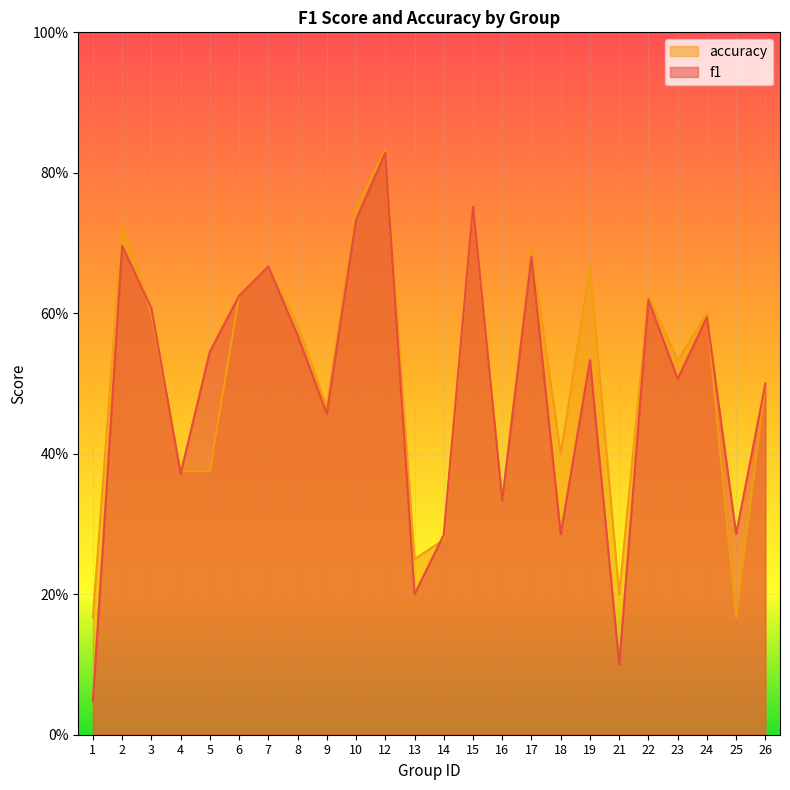

At 2, list the series in order from largest to smallest.

accuracy, f1